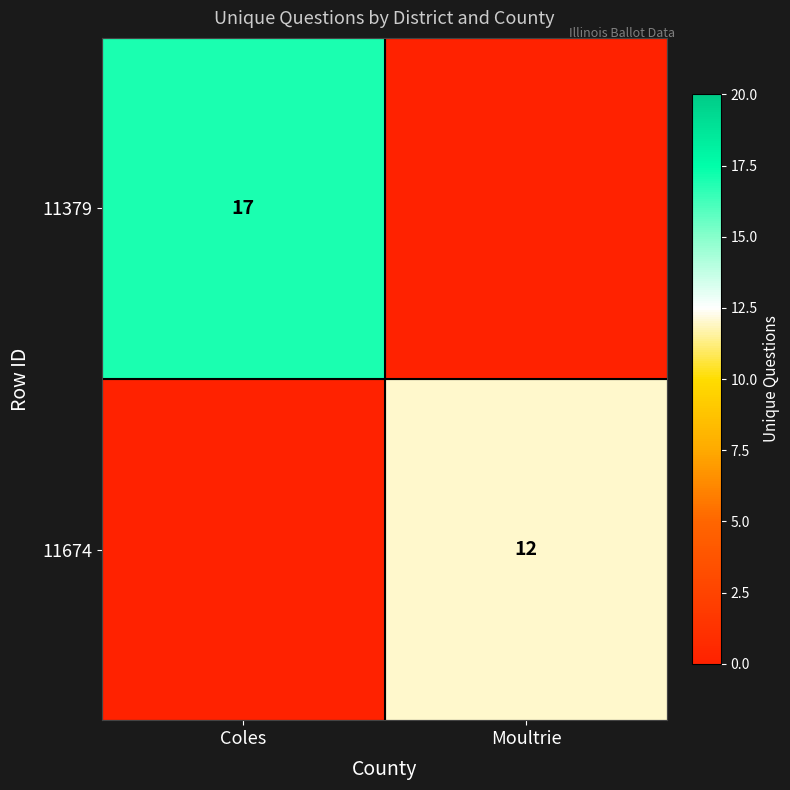

Is it true that 11379 equals 17 at Coles?

True